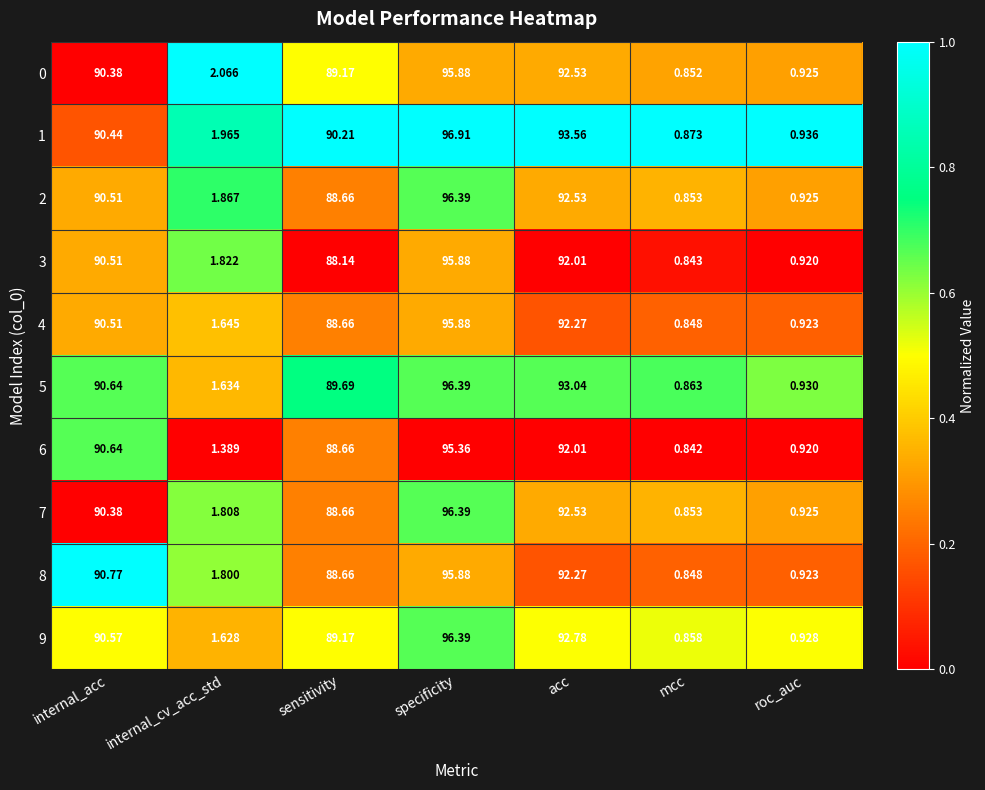

At which category is the sum across all series the highest?

specificity